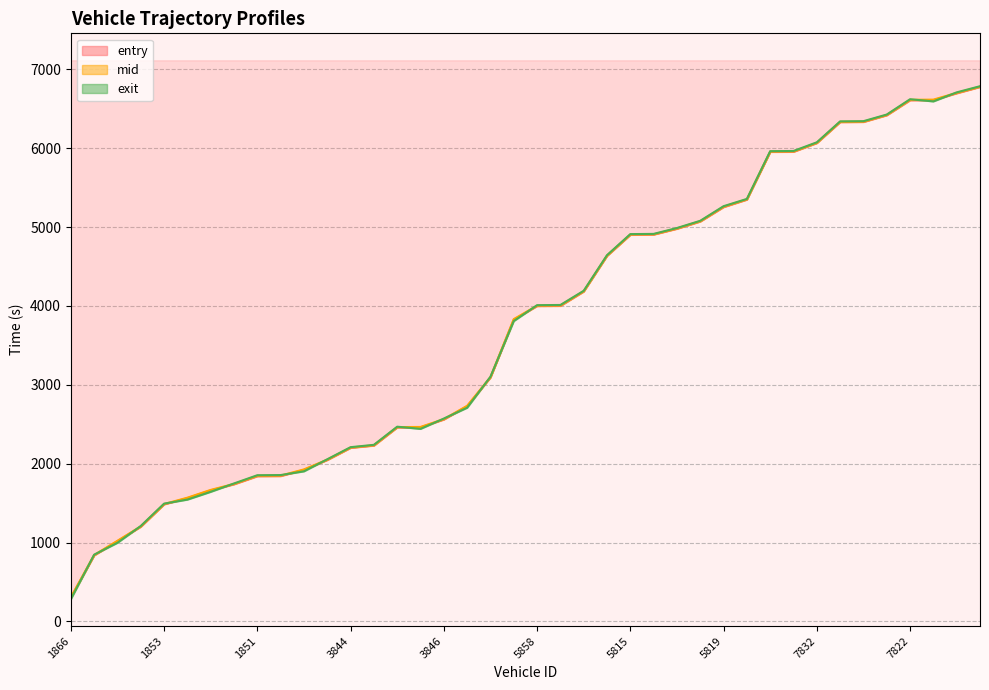

What is the maximum value shown in the chart?

6785.4